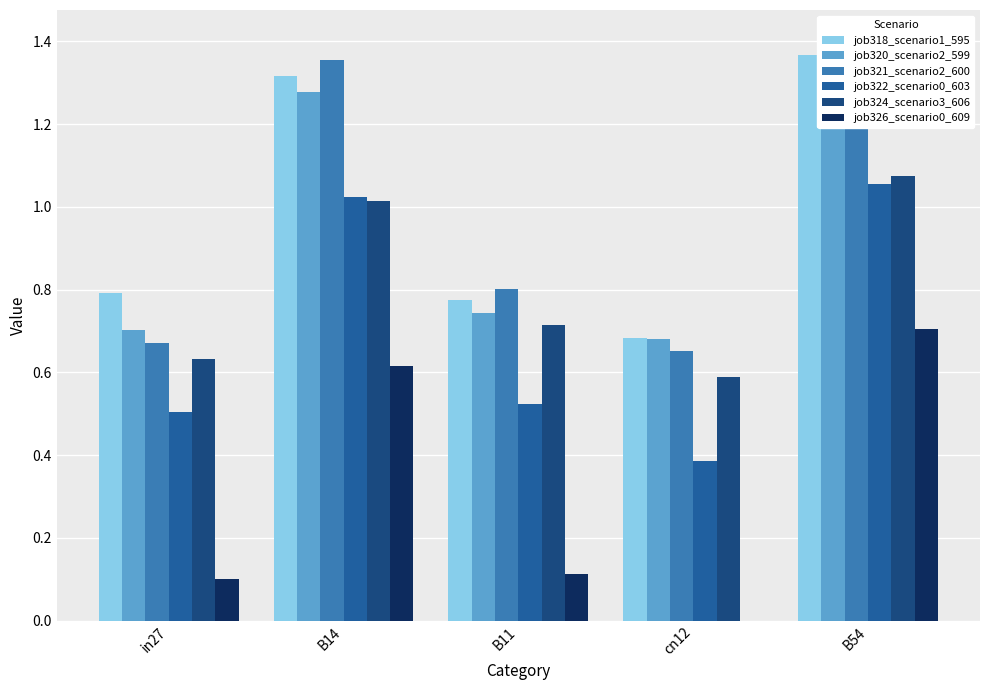

Rank the series by their maximum value, from highest to lowest.

job321_scenario2_600, job318_scenario1_595, job320_scenario2_599, job324_scenario3_606, job322_scenario0_603, job326_scenario0_609